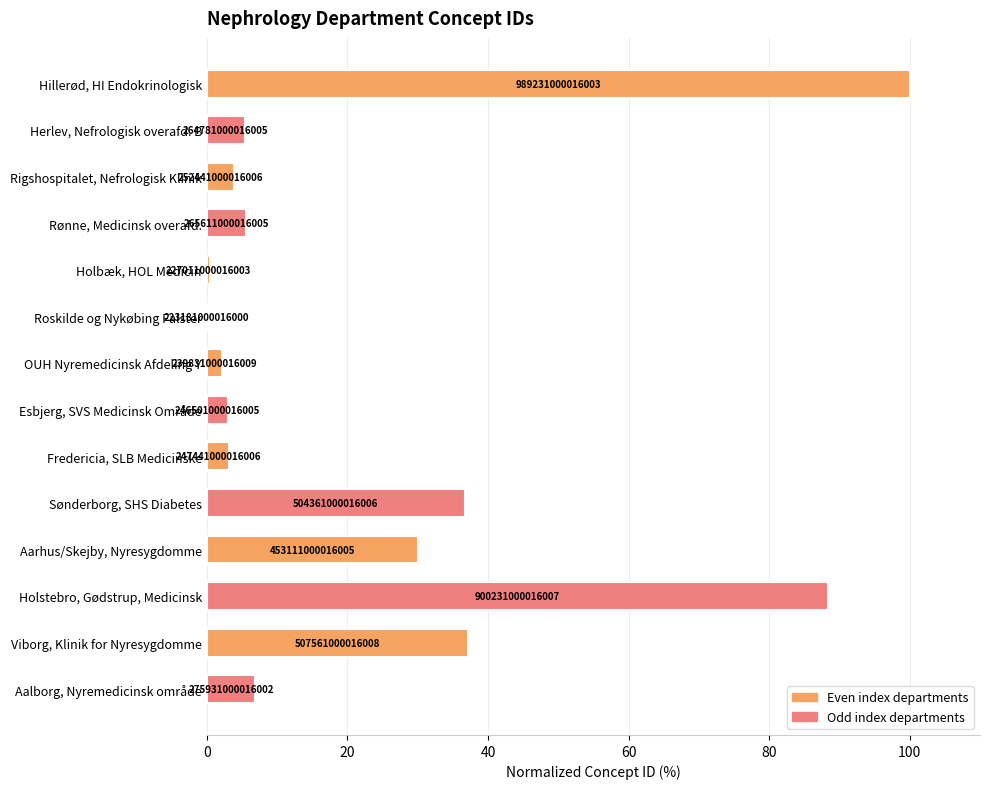

Count the number of categories in the chart.

14